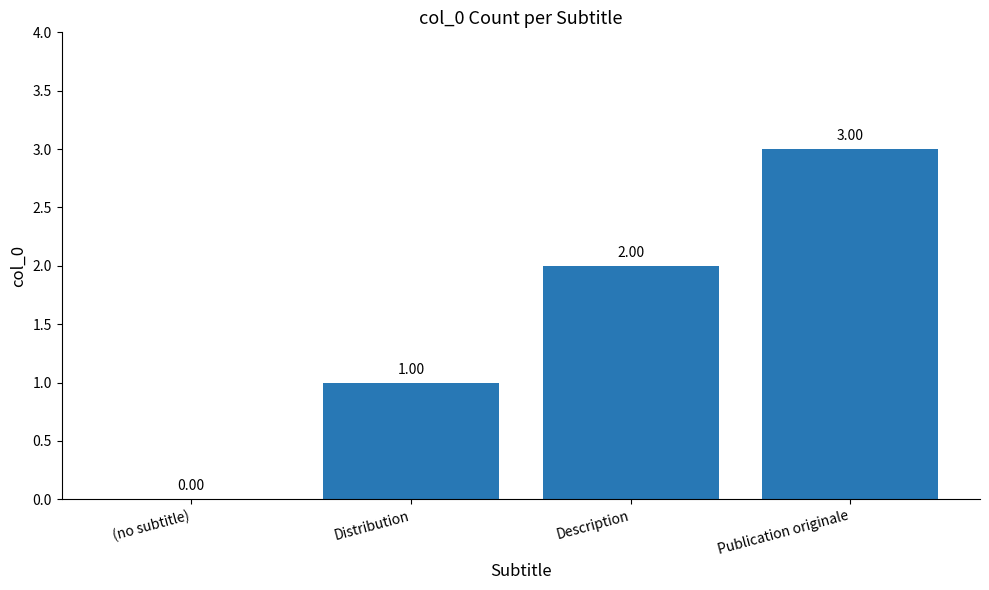

What is the sum of the values at Description and (no subtitle)?

2